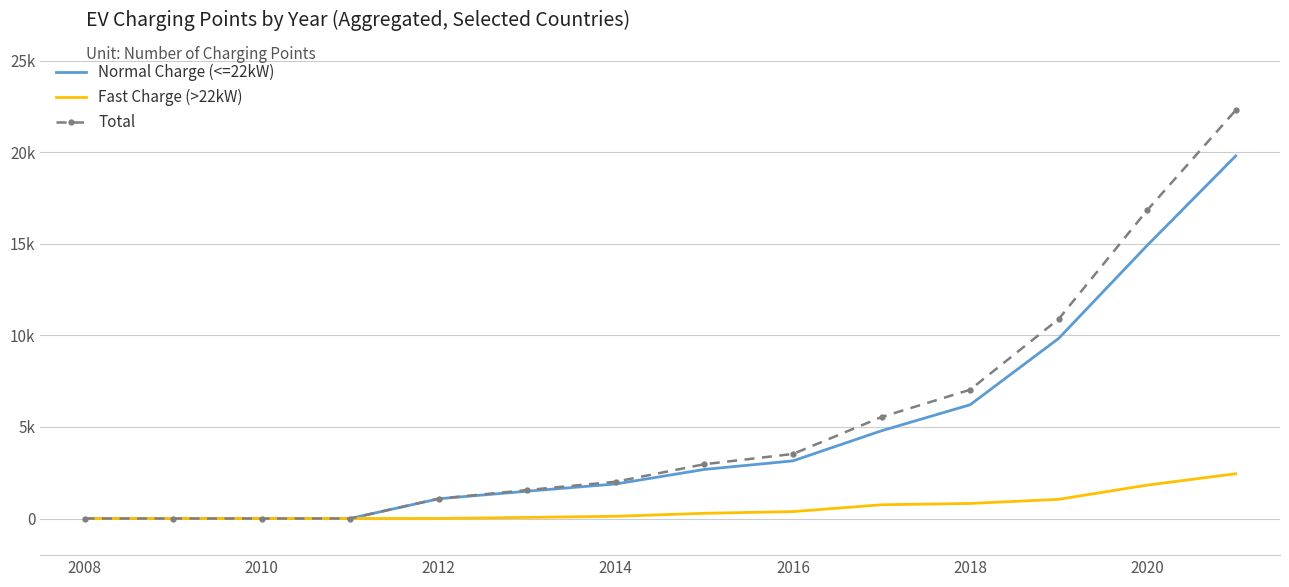

What are all the series names shown in the legend?

Normal Charge (<=22kW), Fast Charge (>22kW), Total